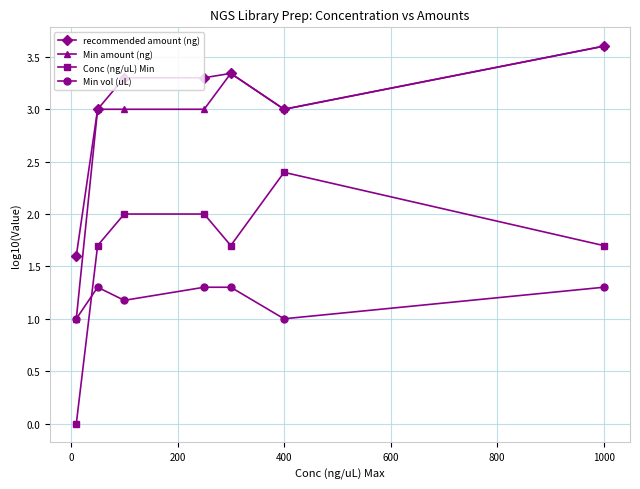

Which series has the widest spread of values?

Min amount (ng)